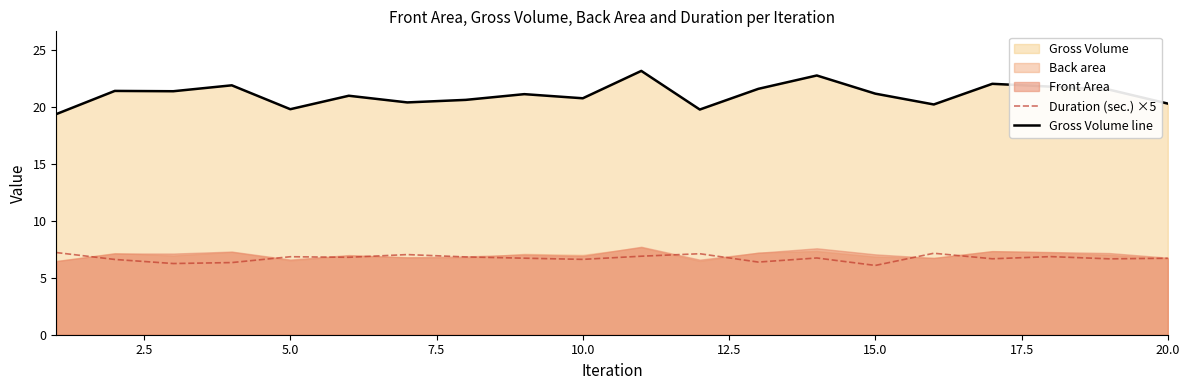

True or false: Gross Volume line and Duration (sec.) ×5 cross at least once.

False